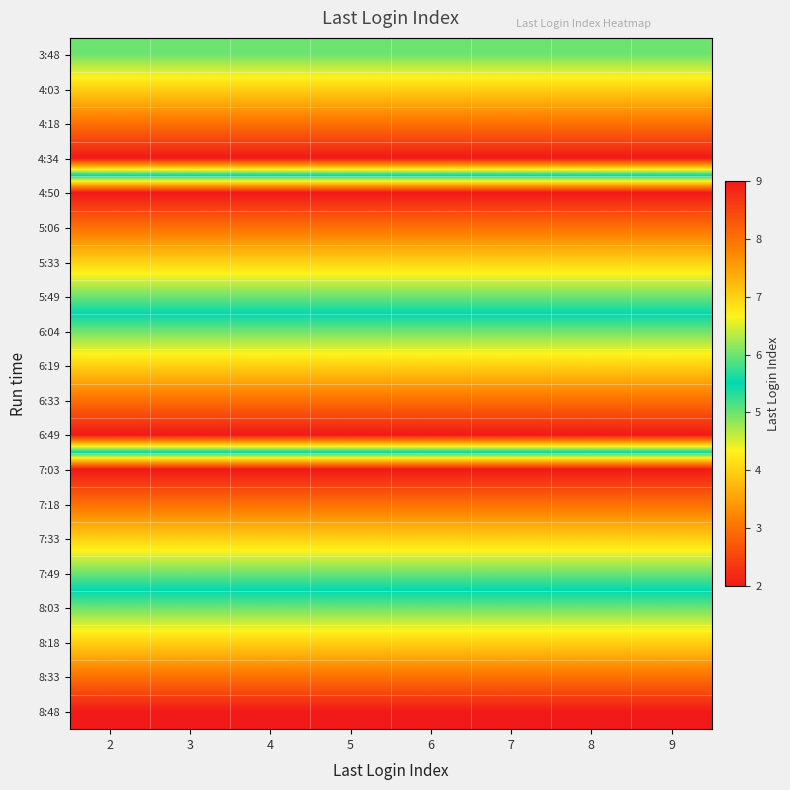

Reading left to right, list all the values displayed in this chart.

3:48: 2=6	3=6	4=6	5=6	6=6	7=6	8=6	9=6
4:03: 2=7	3=7	4=7	5=7	6=7	7=7	8=7	9=7
4:18: 2=8	3=8	4=8	5=8	6=8	7=8	8=8	9=8
4:34: 2=9	3=9	4=9	5=9	6=9	7=9	8=9	9=9
4:50: 2=2	3=2	4=2	5=2	6=2	7=2	8=2	9=2
5:06: 2=3	3=3	4=3	5=3	6=3	7=3	8=3	9=3
5:33: 2=4	3=4	4=4	5=4	6=4	7=4	8=4	9=4
5:49: 2=5	3=5	4=5	5=5	6=5	7=5	8=5	9=5
6:04: 2=6	3=6	4=6	5=6	6=6	7=6	8=6	9=6
6:19: 2=7	3=7	4=7	5=7	6=7	7=7	8=7	9=7
6:33: 2=8	3=8	4=8	5=8	6=8	7=8	8=8	9=8
6:49: 2=9	3=9	4=9	5=9	6=9	7=9	8=9	9=9
7:03: 2=2	3=2	4=2	5=2	6=2	7=2	8=2	9=2
7:18: 2=3	3=3	4=3	5=3	6=3	7=3	8=3	9=3
7:33: 2=4	3=4	4=4	5=4	6=4	7=4	8=4	9=4
7:49: 2=5	3=5	4=5	5=5	6=5	7=5	8=5	9=5
8:03: 2=6	3=6	4=6	5=6	6=6	7=6	8=6	9=6
8:18: 2=7	3=7	4=7	5=7	6=7	7=7	8=7	9=7
8:33: 2=8	3=8	4=8	5=8	6=8	7=8	8=8	9=8
8:48: 2=9	3=9	4=9	5=9	6=9	7=9	8=9	9=9